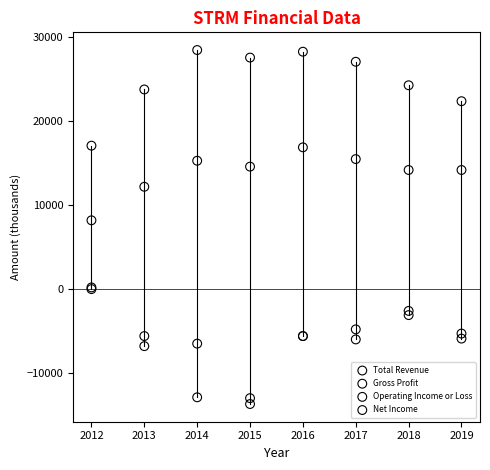

Across all series, what Y value is closest to 7400?

8200